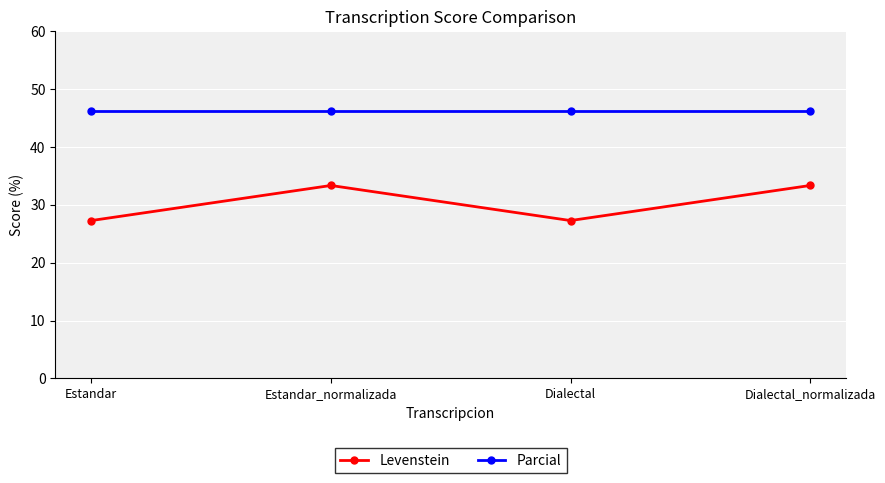

Is the value of Parcial at Dialectal_normalizada greater than the value of Levenstein at Estandar?

Yes